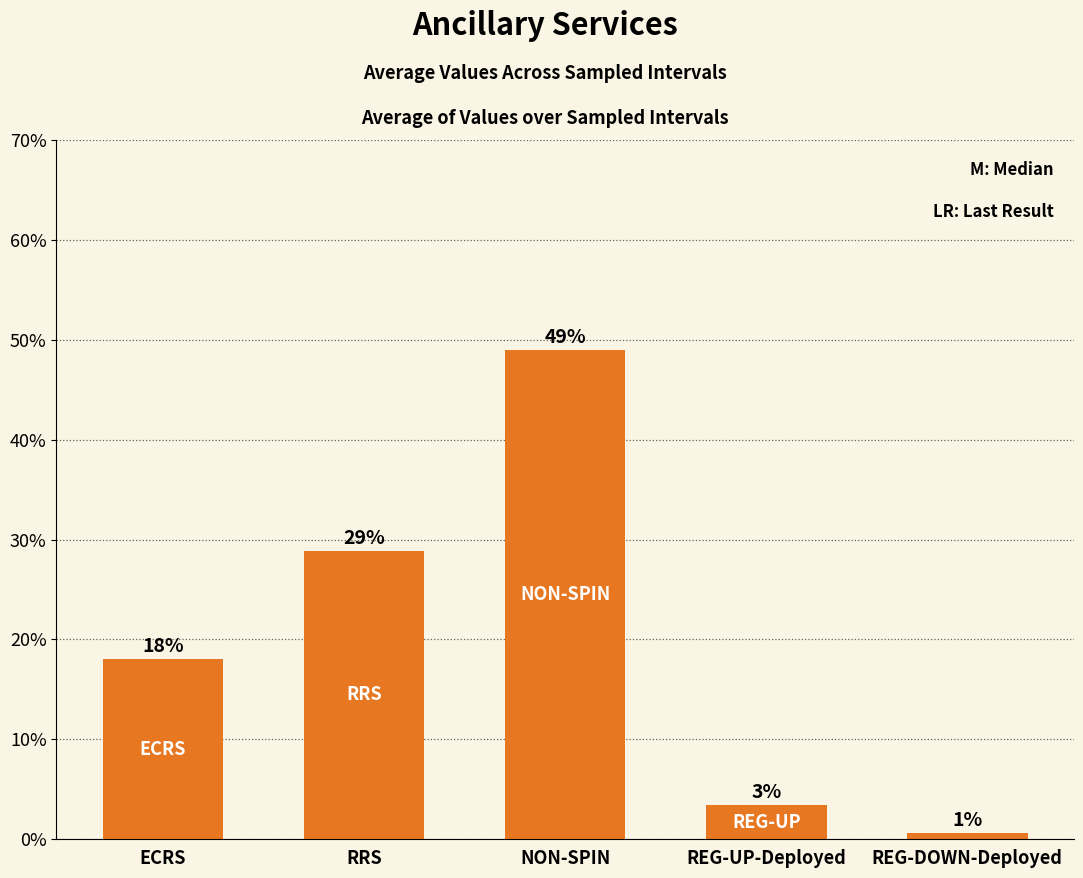

How many values exceed 18?

3